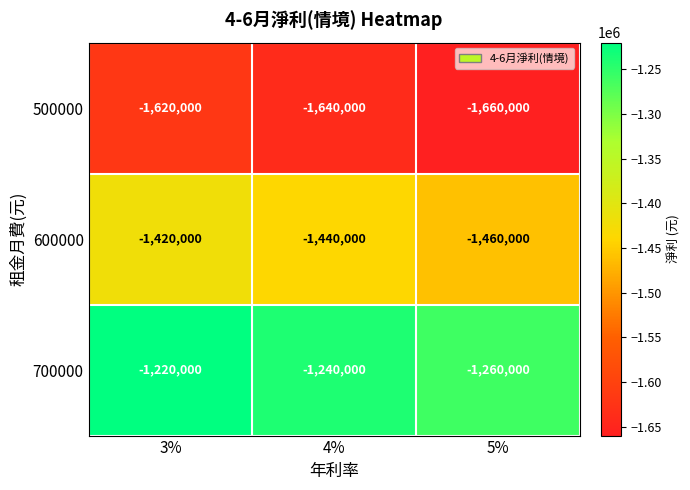

Which label corresponds to the smallest value in the chart?

5%